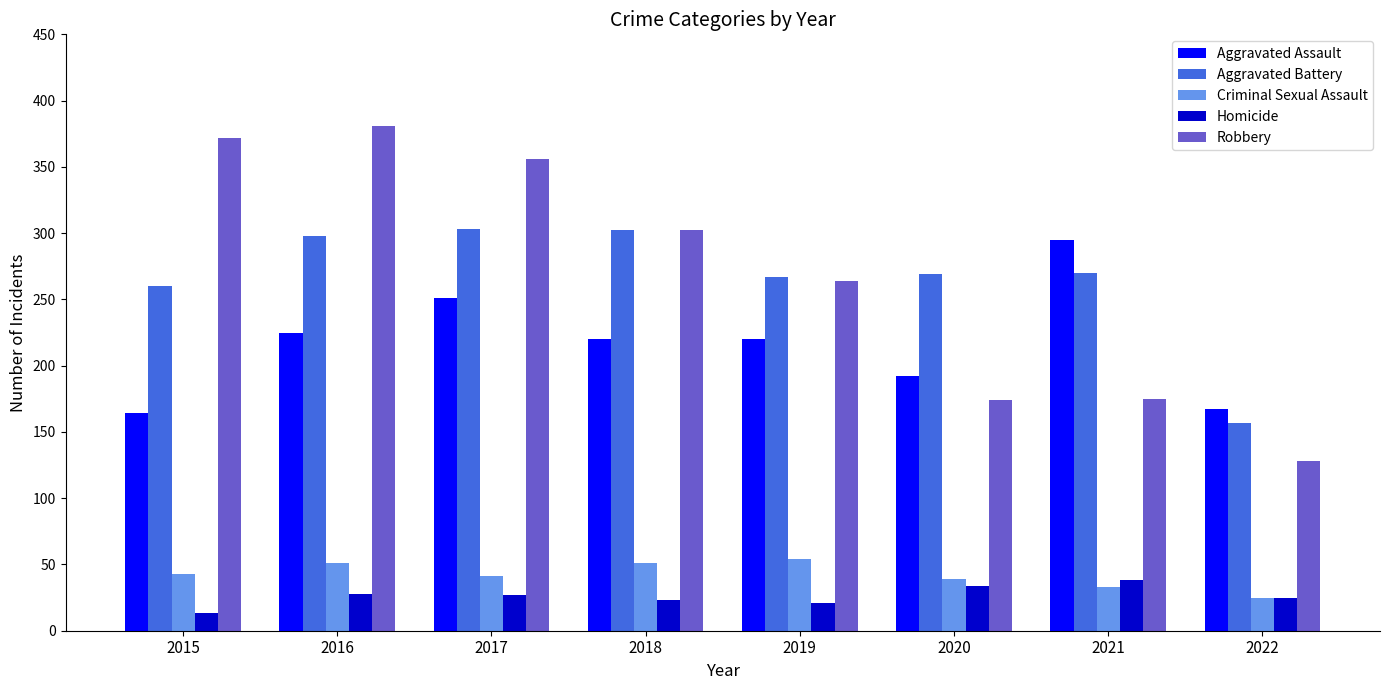

What is the spread (max minus min) of values at 2021?

262